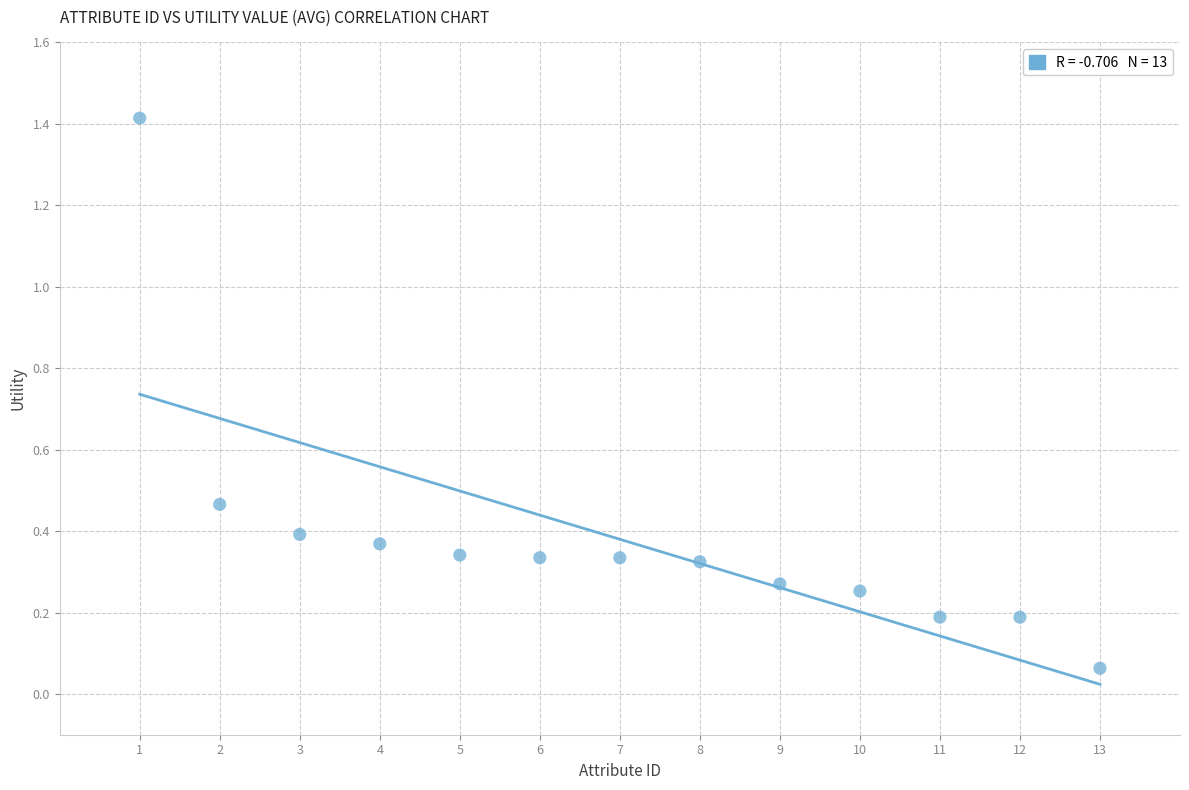

What is the range of Y values (max minus min)?

1.4